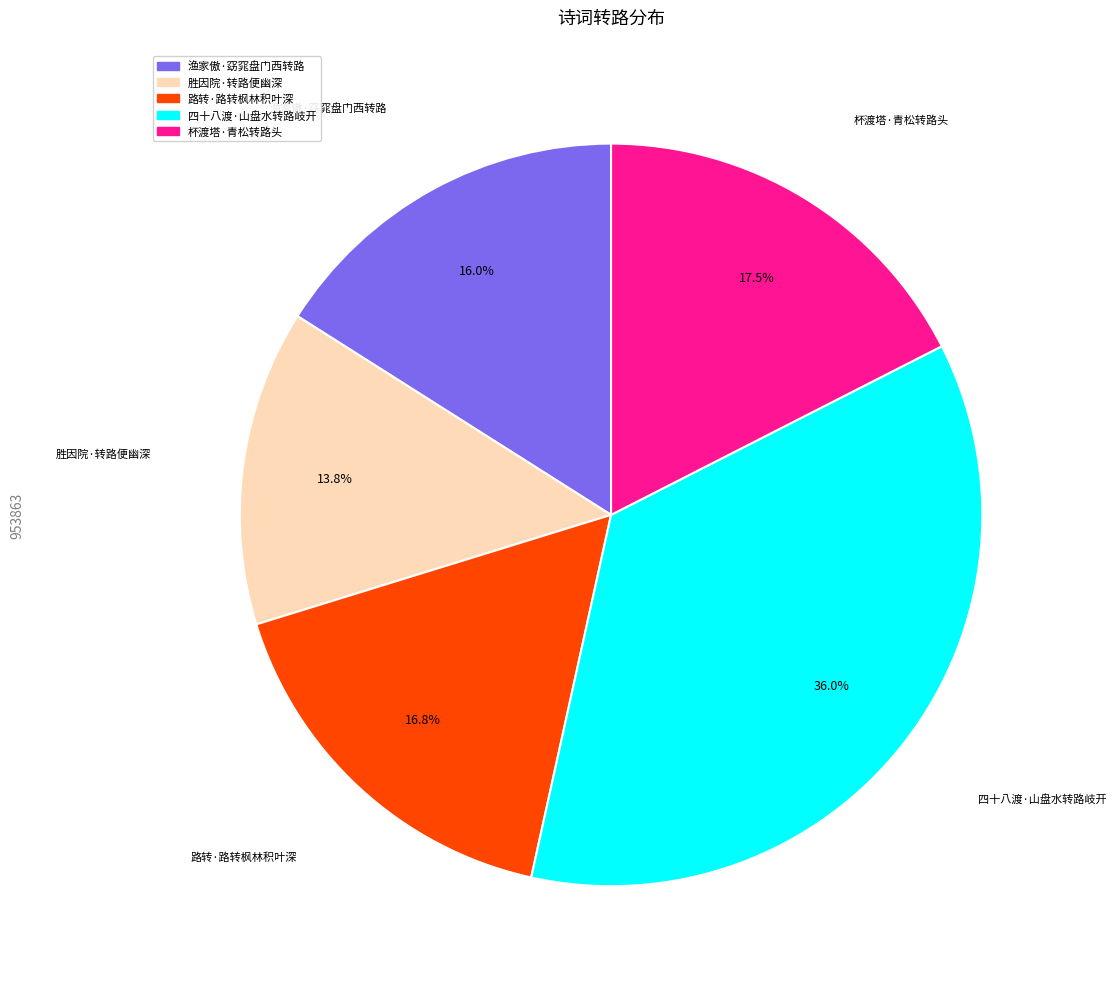

What is the smallest slice in the pie chart?

胜因院·转路便幽深